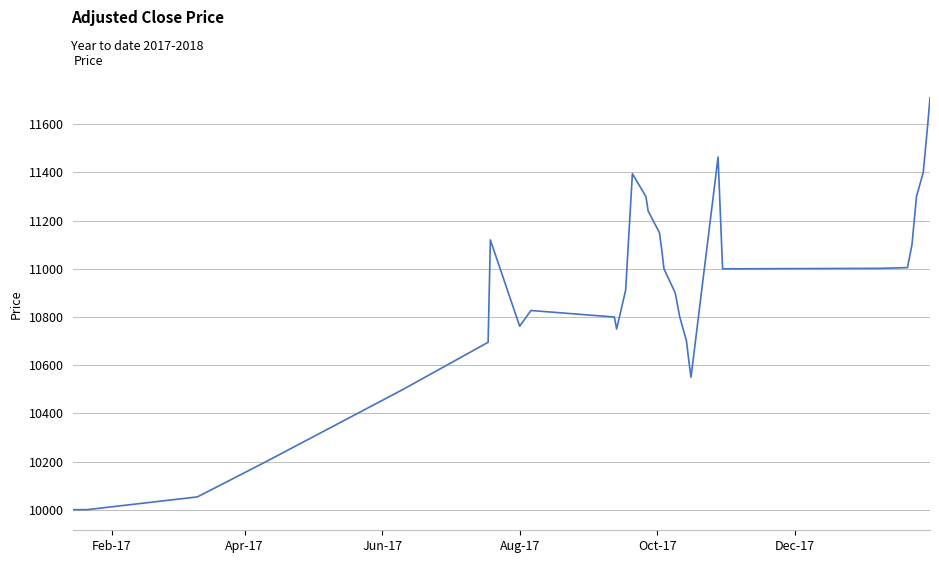

What is the sum of all values?

434008